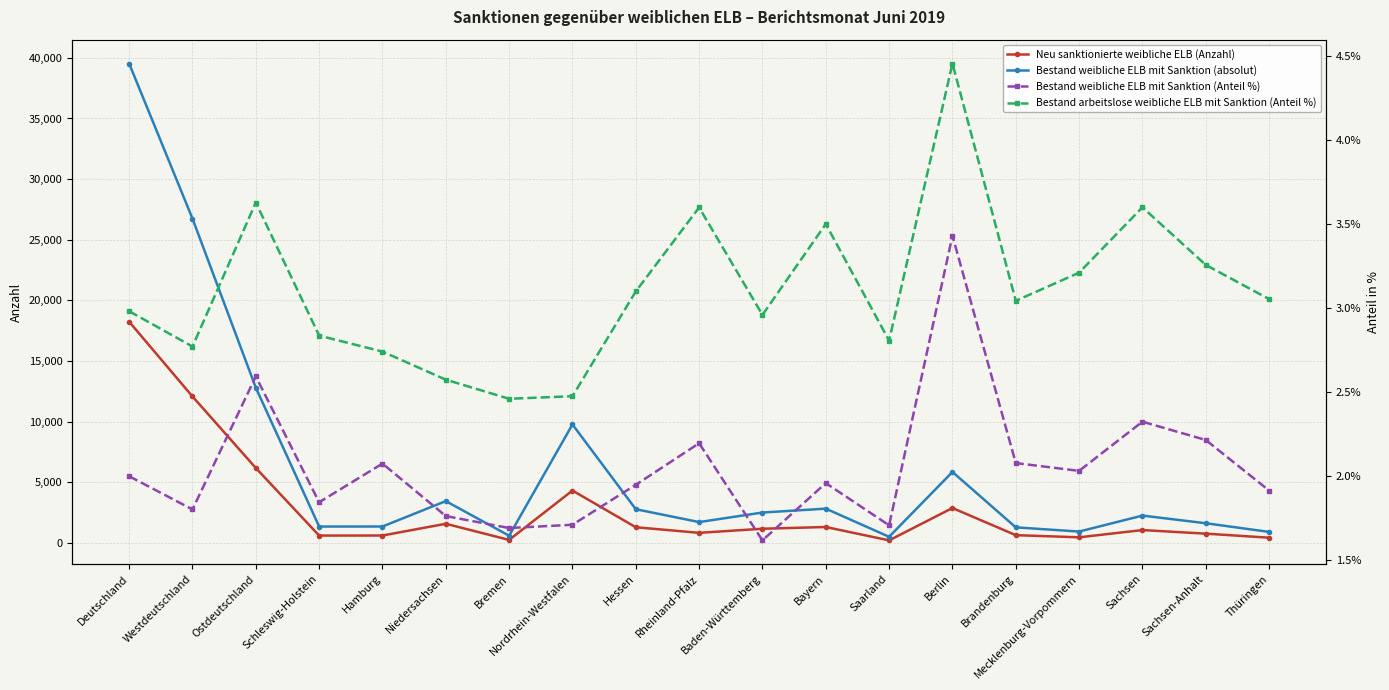

True or false: Bestand weibliche ELB mit Sanktion (absolut) and Bestand weibliche ELB mit Sanktion (Anteil %) intersect in this chart.

False